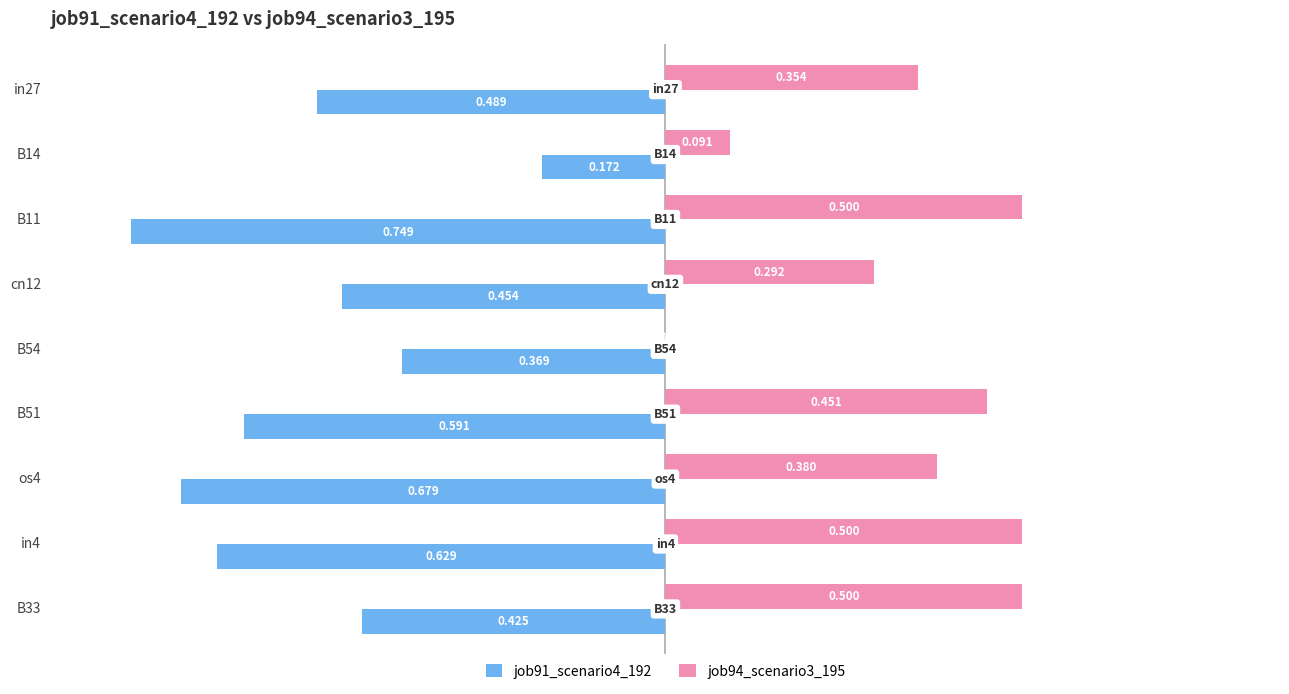

List the series in order of their peak value, lowest first.

job91_scenario4_192, job94_scenario3_195